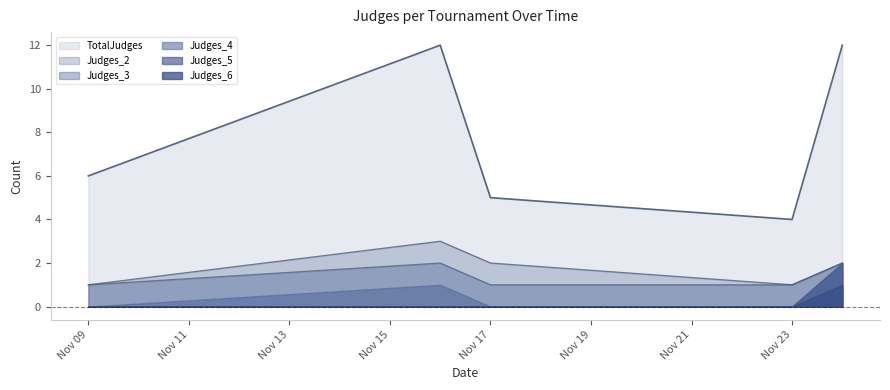

Which series has the widest spread of values?

TotalJudges